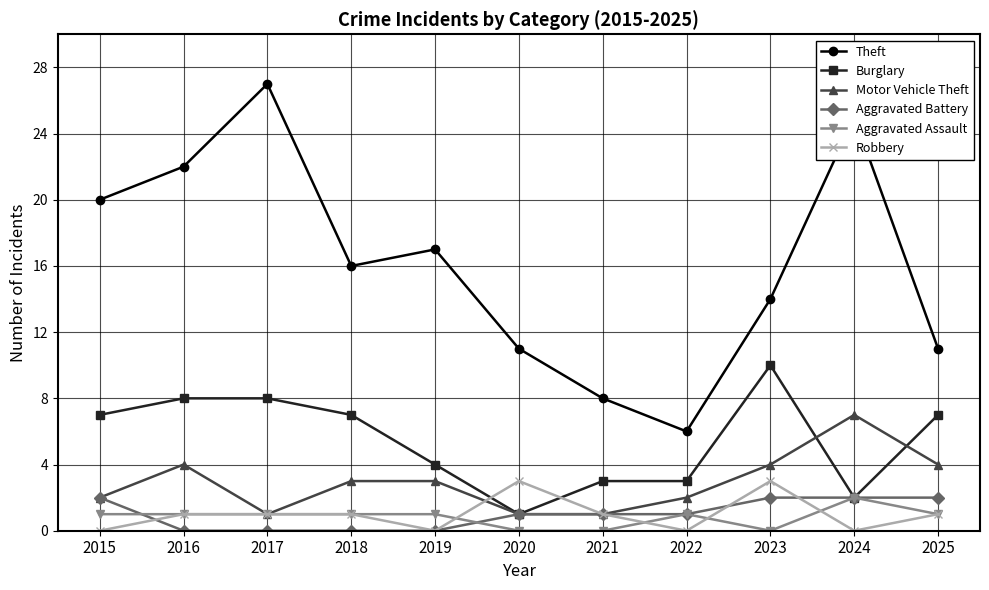

Reading right to left, what are all the values shown in this chart?

Theft: 2025=11	2024=25	2023=14	2022=6	2021=8	2020=11	2019=17	2018=16	2017=27	2016=22	2015=20
Burglary: 2025=7	2024=2	2023=10	2022=3	2021=3	2020=1	2019=4	2018=7	2017=8	2016=8	2015=7
Motor Vehicle Theft: 2025=4	2024=7	2023=4	2022=2	2021=1	2020=1	2019=3	2018=3	2017=1	2016=4	2015=2
Aggravated Battery: 2025=2	2024=2	2023=2	2022=1	2021=1	2020=1	2019=0	2018=0	2017=0	2016=0	2015=2
Aggravated Assault: 2025=1	2024=2	2023=0	2022=1	2021=0	2020=0	2019=1	2018=1	2017=1	2016=1	2015=1
Robbery: 2025=1	2024=0	2023=3	2022=0	2021=1	2020=3	2019=0	2018=1	2017=1	2016=1	2015=0